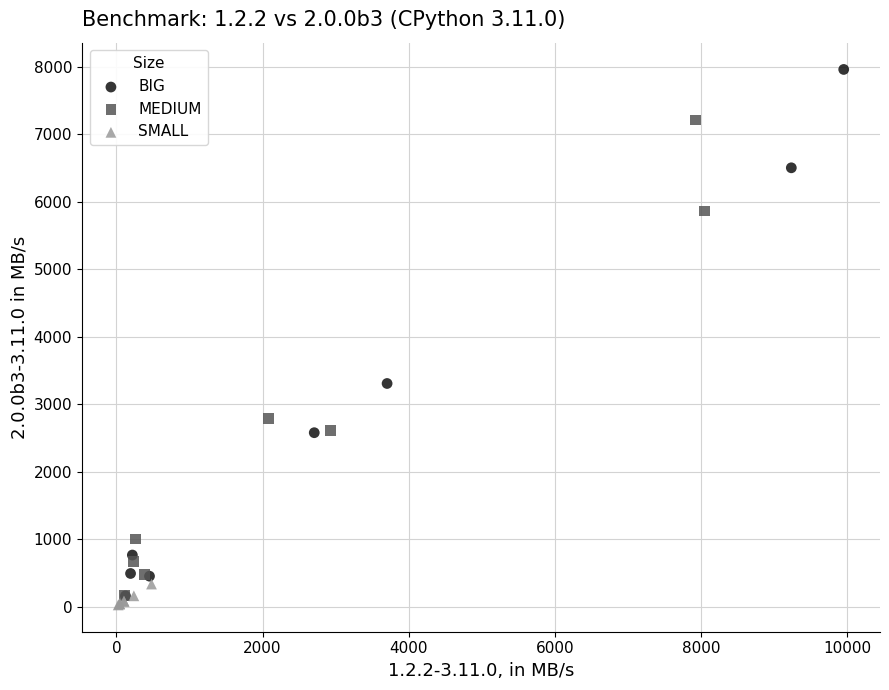

Which series reaches the minimum Y coordinate?

SMALL